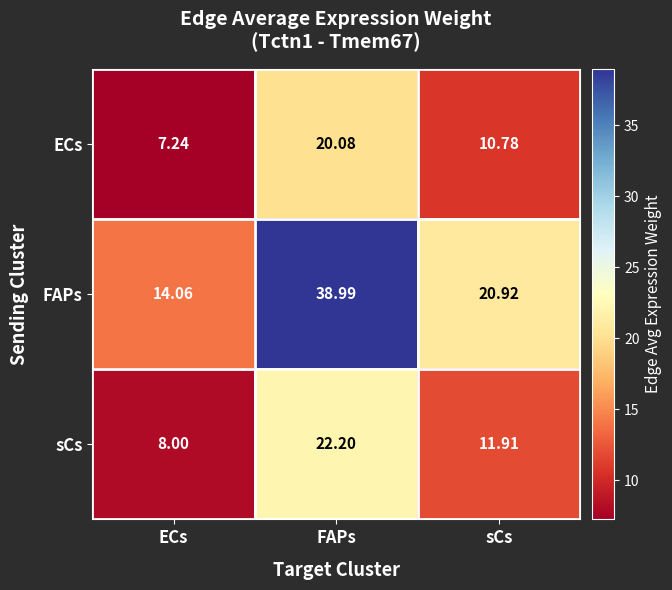

Which series has the largest total across all categories?

FAPs